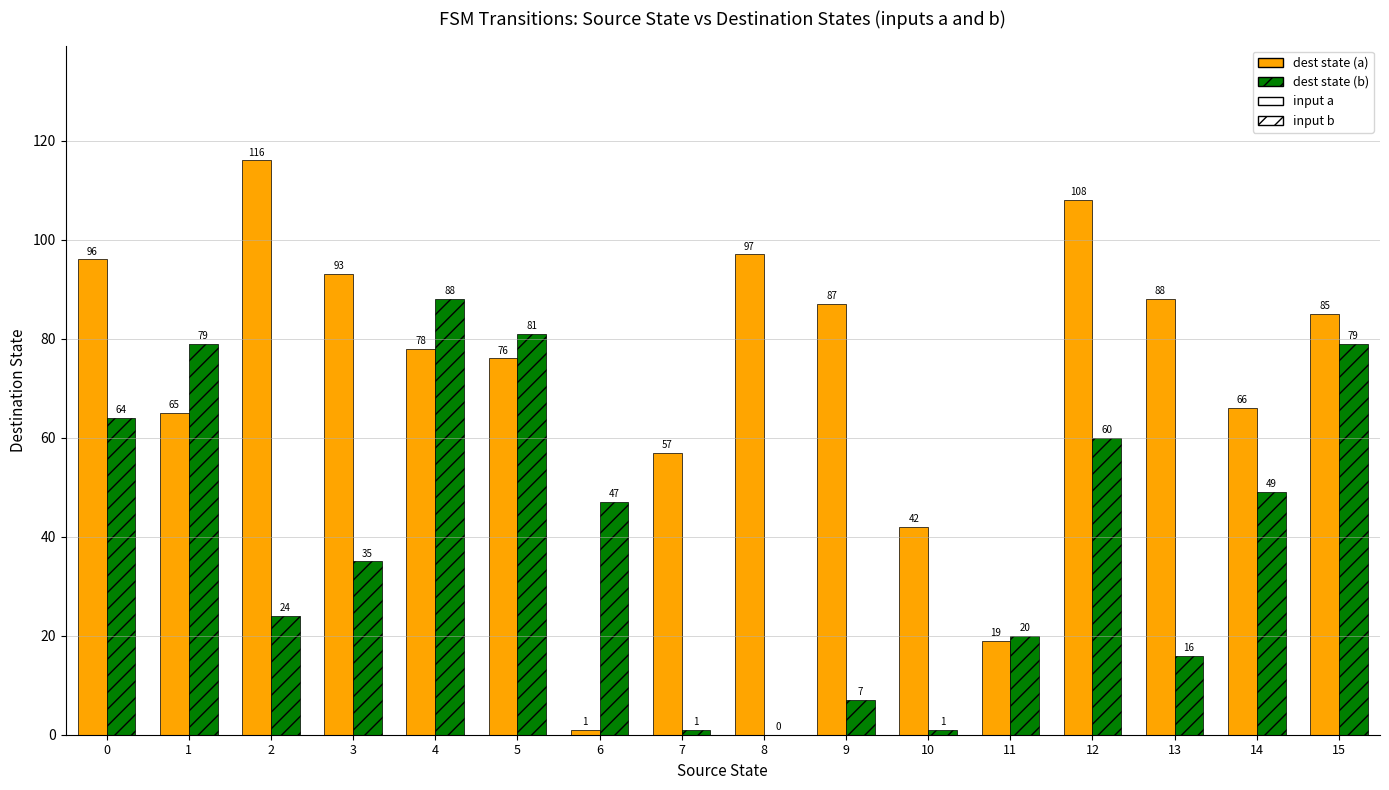

At which category is the sum across all series the highest?

12